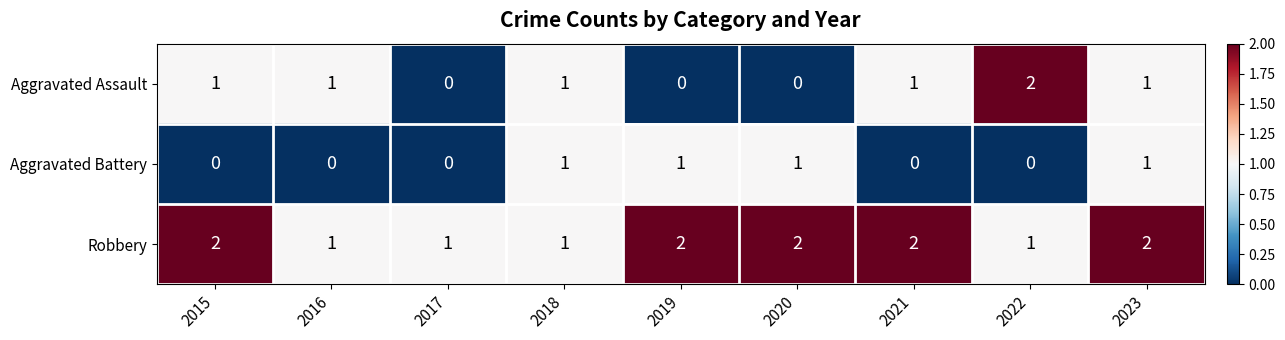

What is the total value across all series at 2019?

3